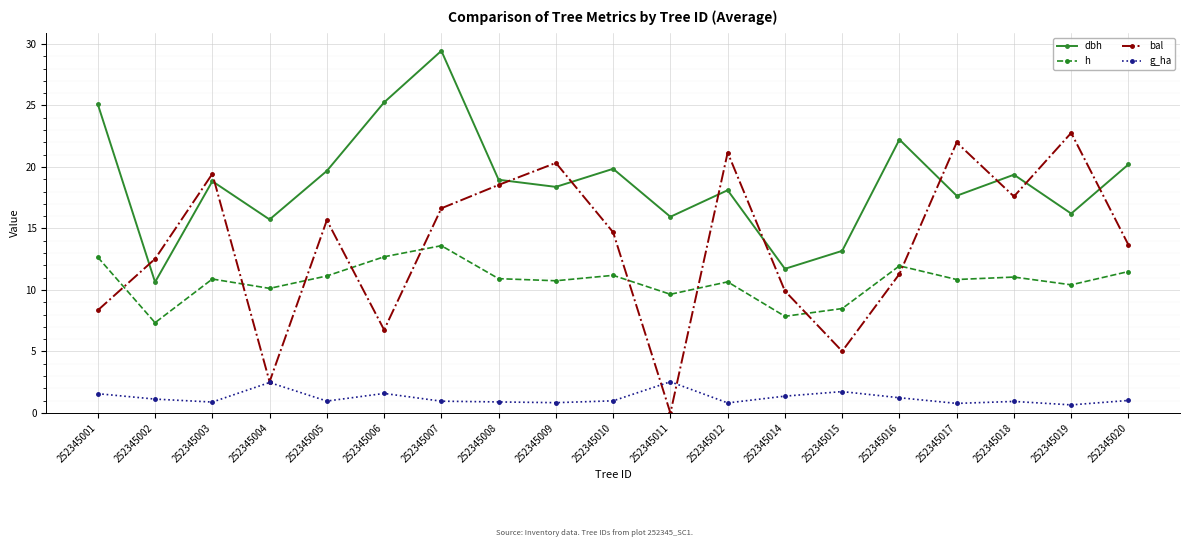

Where does the bal series first go above 14?

252345003